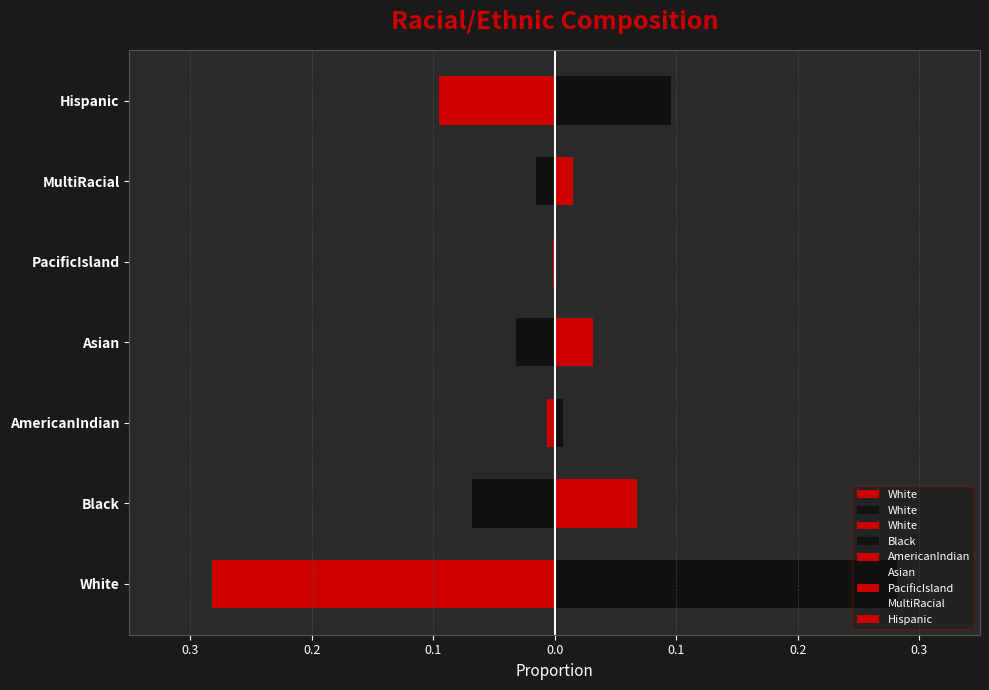

Between AmericanIndian and MultiRacial, which is larger?

MultiRacial